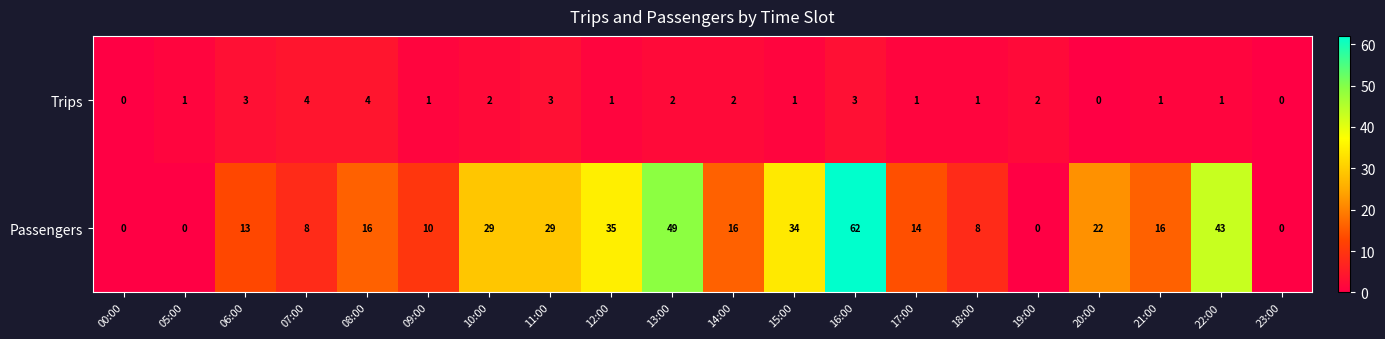

How many distinct data groups are displayed?

2